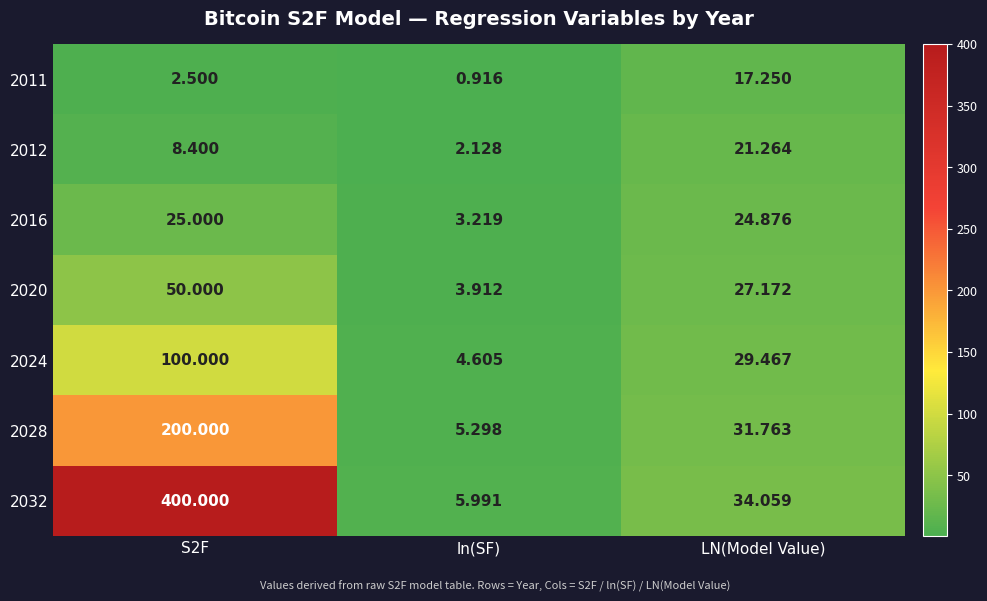

Which category has the lowest value in the 2011 series?

ln(SF)